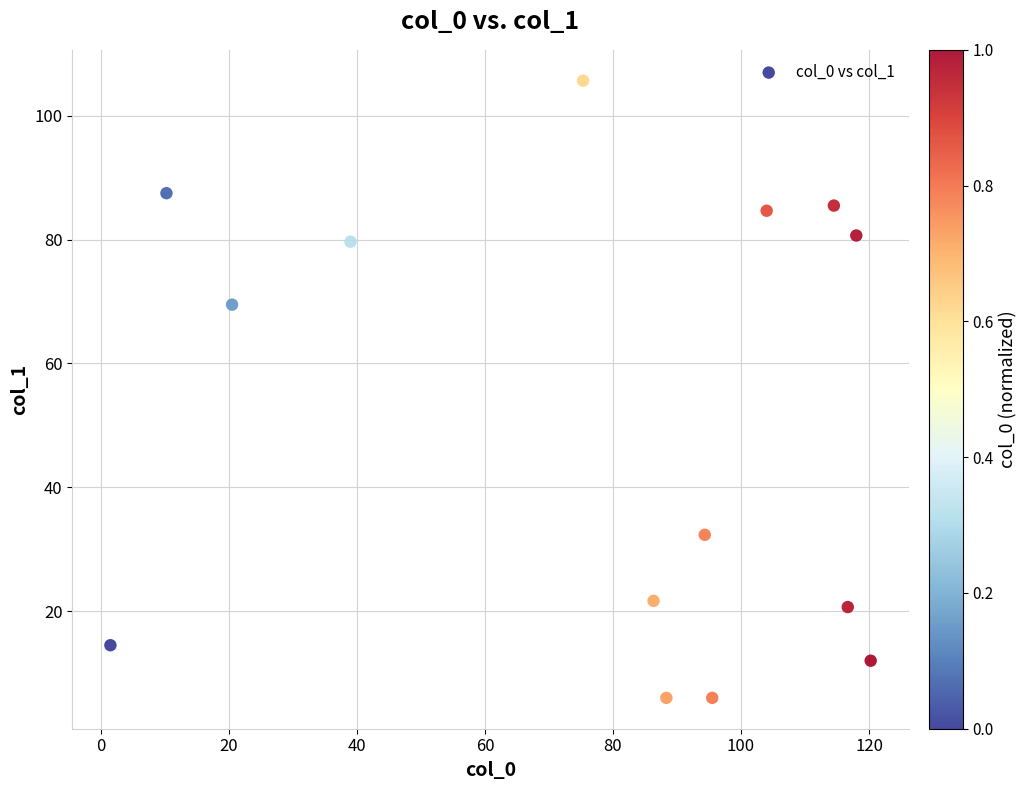

What is the range of X values (max minus min)?

118.8